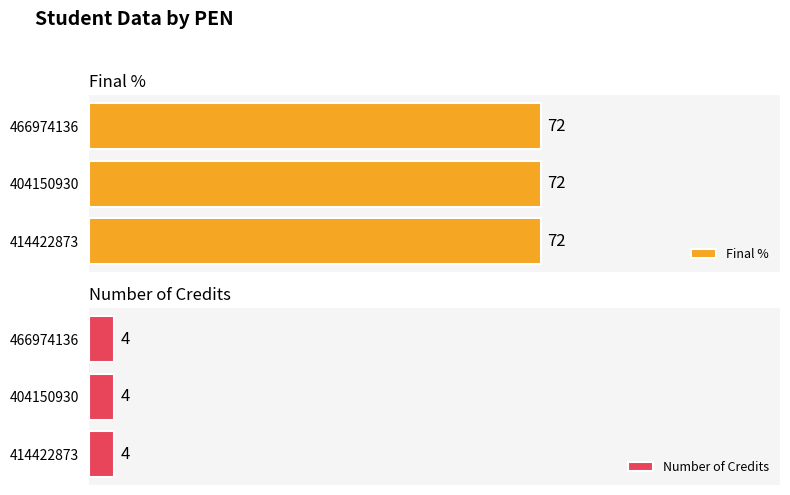

What is the value of the Number of Credits bar at the 3rd from the left?

4